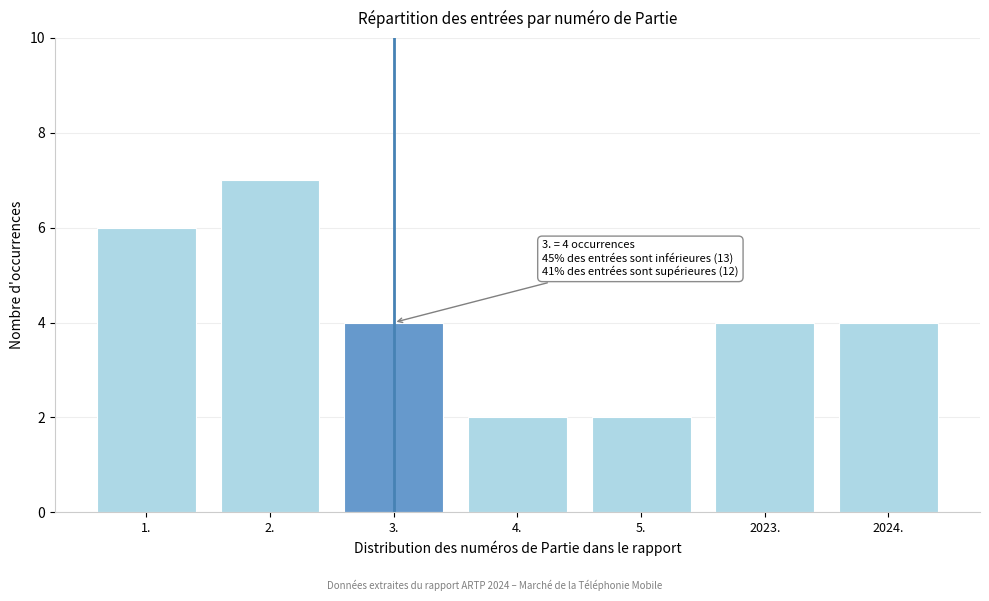

Reading left to right, what are all the values shown in this chart?

1.=6	2.=7	3.=4	4.=2	5.=2	2023.=4	2024.=4